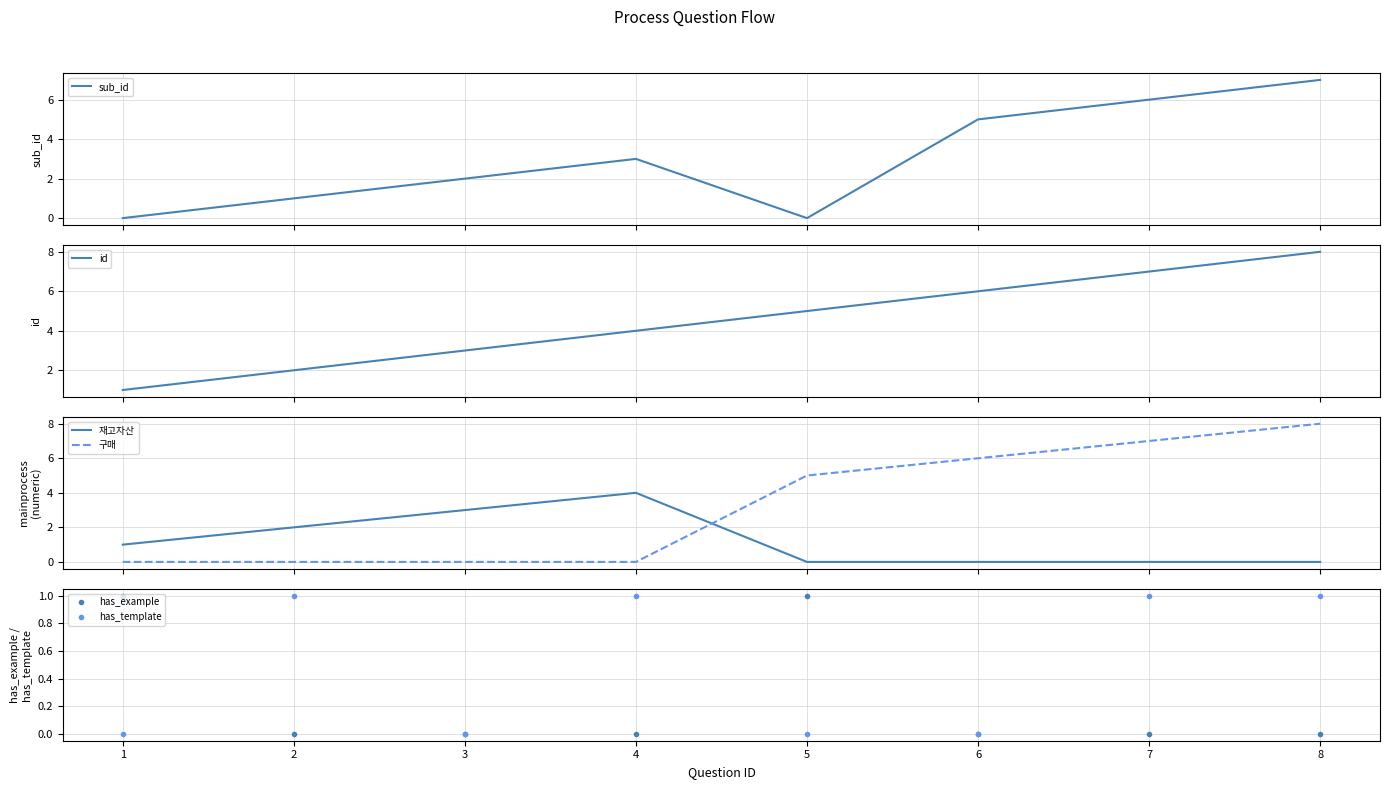

What is the maximum value for has_template?

1